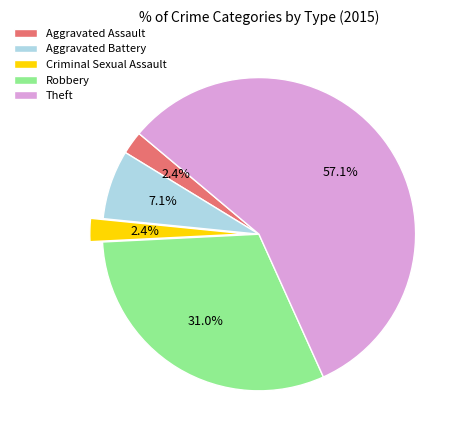

Combined, do Aggravated Assault and Criminal Sexual Assault account for over 50%?

No